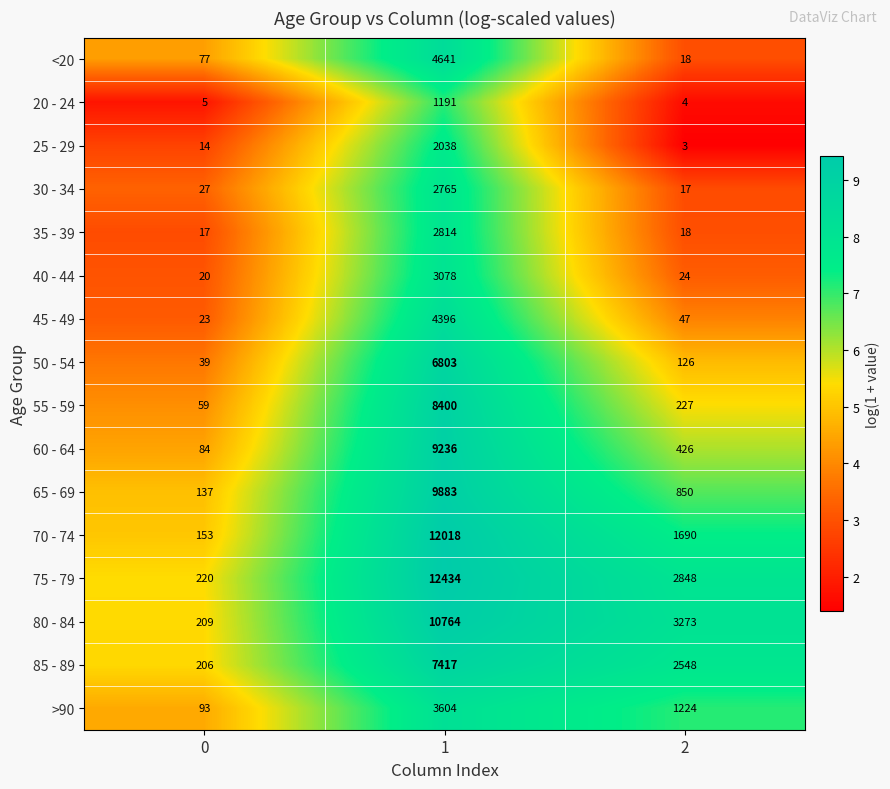

What is the sum of all 85 - 89 values?

10171